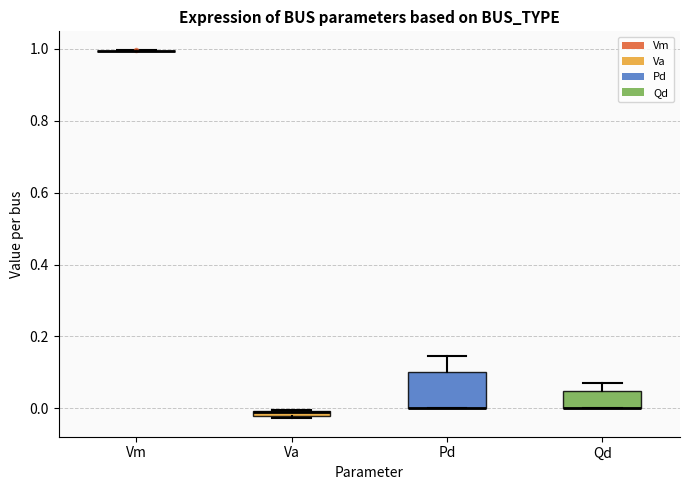

Where is the lower edge of the box for Va on the y-axis? The values are not printed on the chart, so give them approximately, as read against the axis.

-0.02